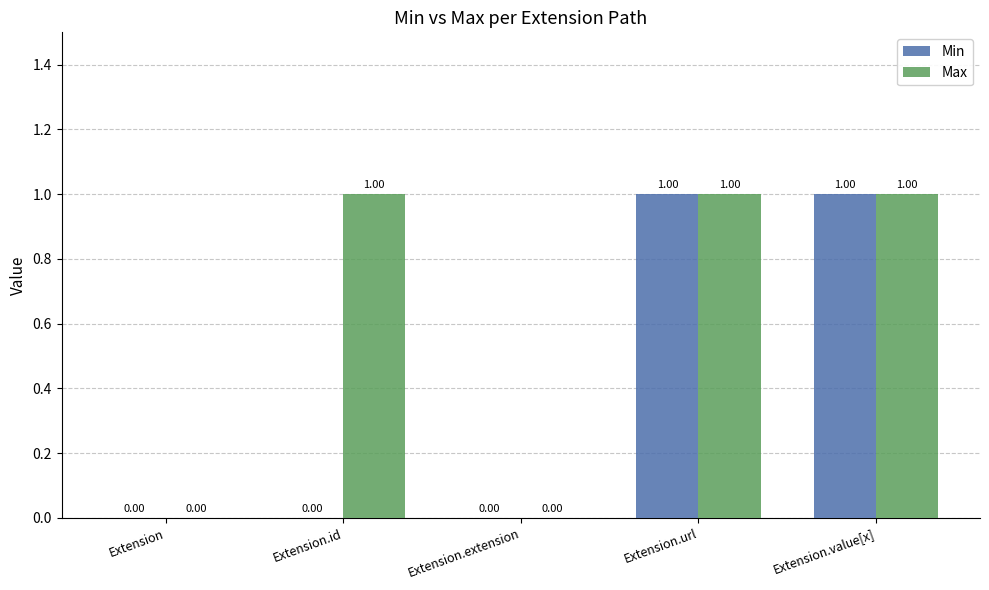

What is the average value of the Max series?

1